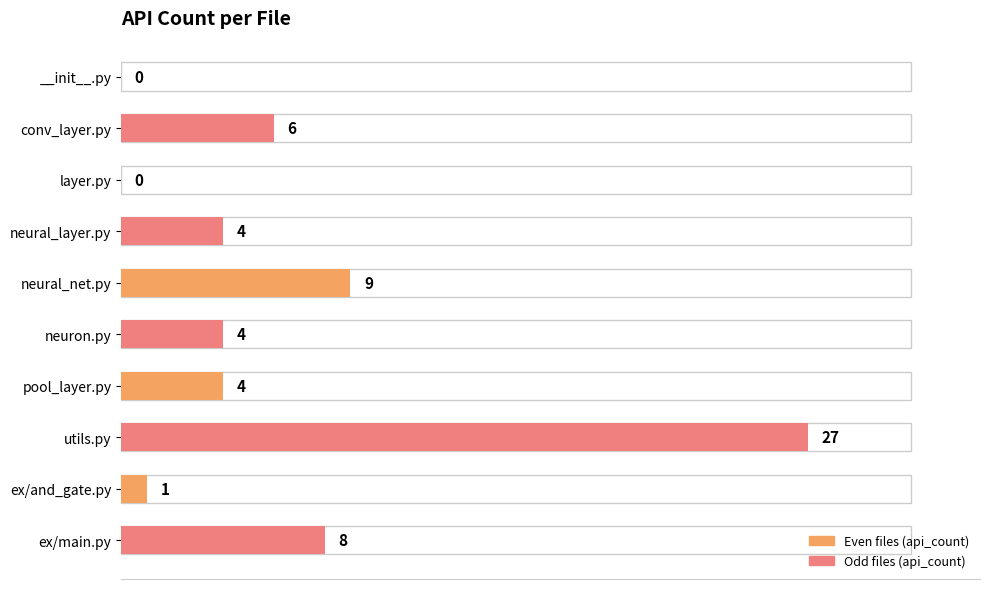

The value at __init__.py is 10. True or false?

False